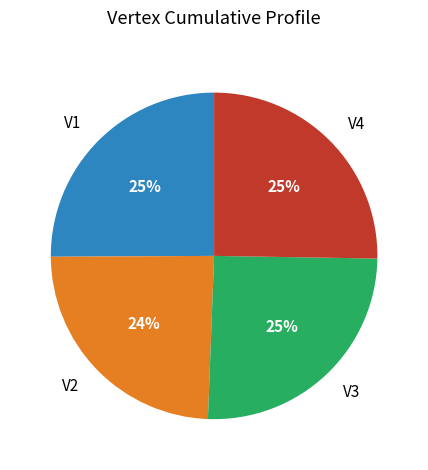

To the nearest percent, what is the average slice percentage?

25%